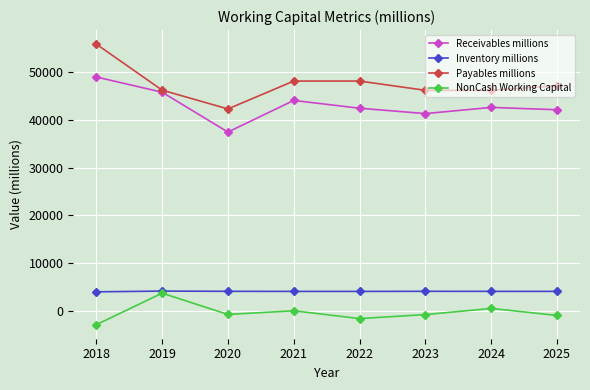

What is the value of the Receivables millions point at the 1st from the left?

48995.0